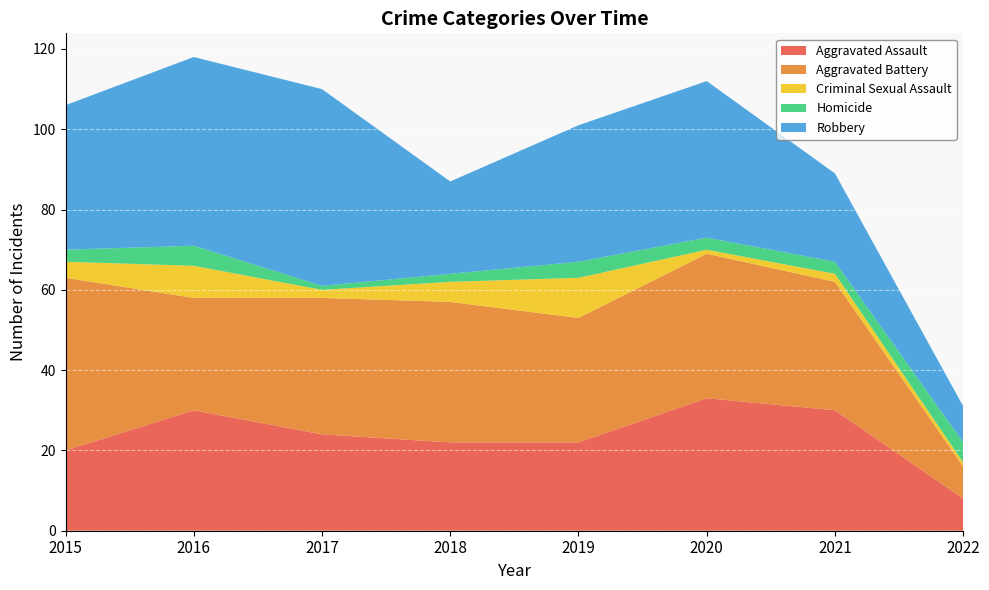

Reading left to right, list all the values displayed in this chart.

Aggravated Assault: 20	30	24	22	22	33	30	8
Aggravated Battery: 43	28	34	35	31	36	32	8
Criminal Sexual Assault: 4	8	2	5	10	1	2	1
Homicide: 3	5	1	2	4	3	3	5
Robbery: 36	47	49	23	34	39	22	9